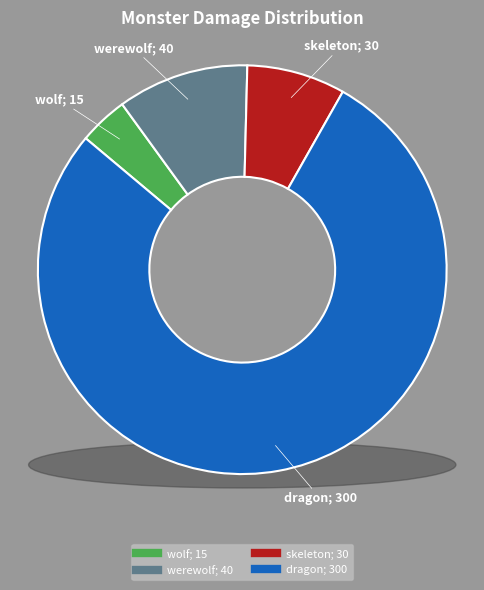

What percentage do skeleton and wolf together represent?

11.7%